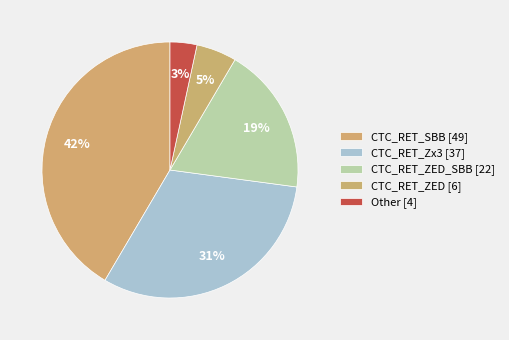

Which slice is the largest?

CTC_RET_SBB